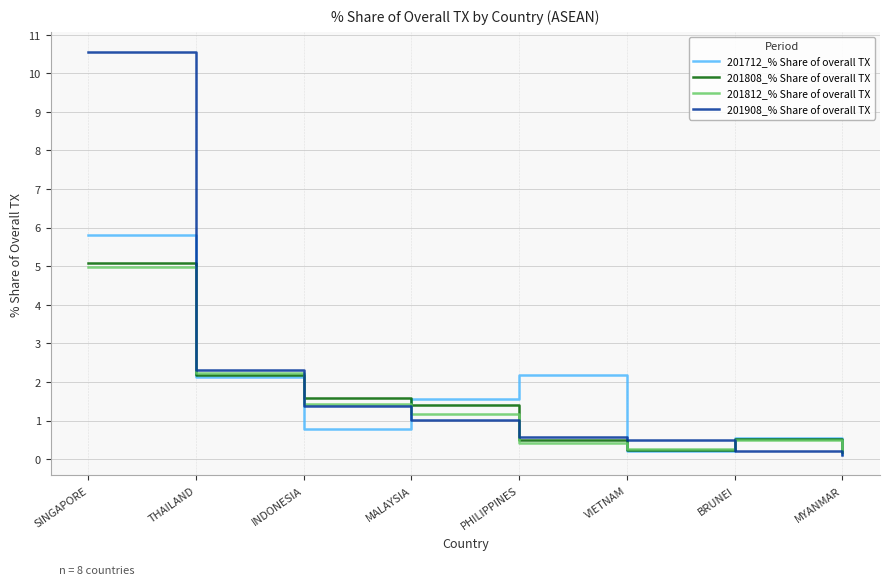

What value does the 201812_% Share of overall TX series have at SINGAPORE?

5.0